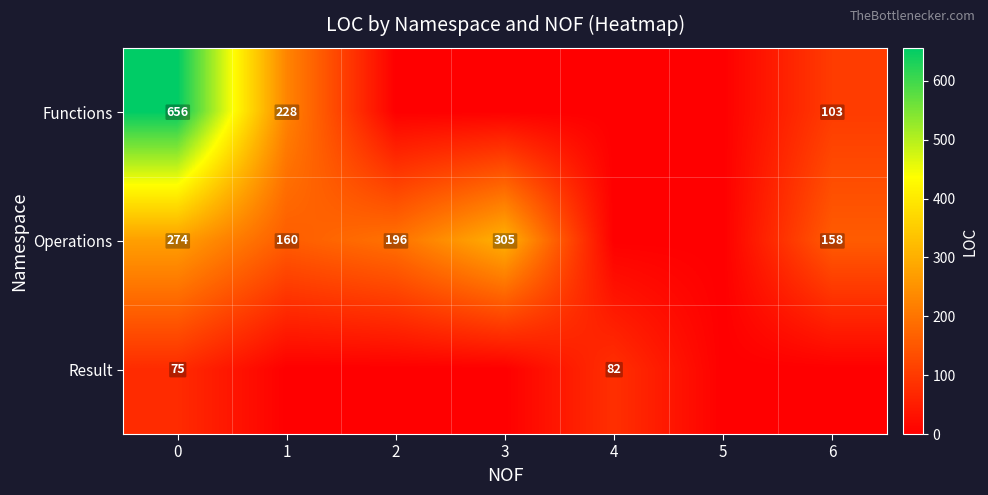

Which has a higher value, 2 or 5?

2